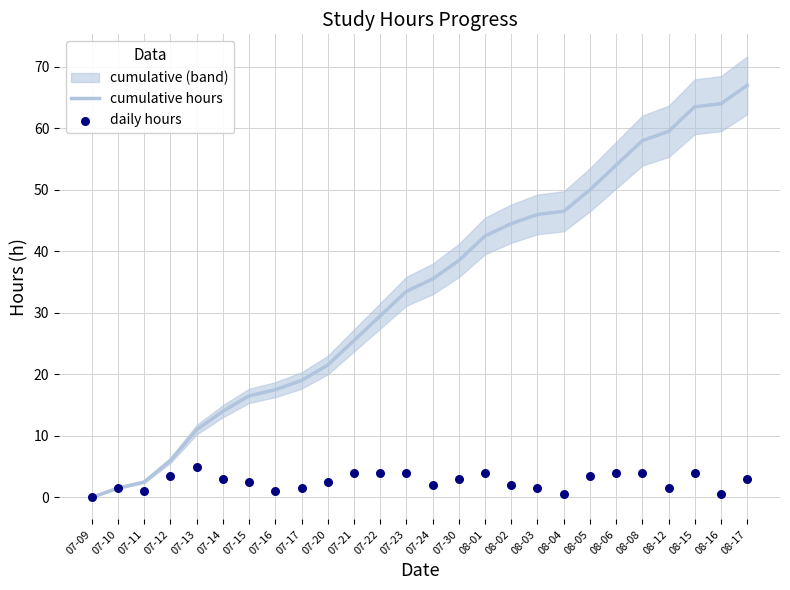

At which category is the sum across all series the highest?

08-17